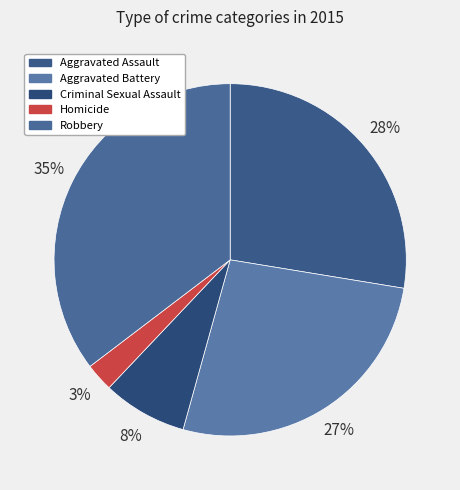

Combined, what portion of the pie is Homicide and Criminal Sexual Assault?

10.3%